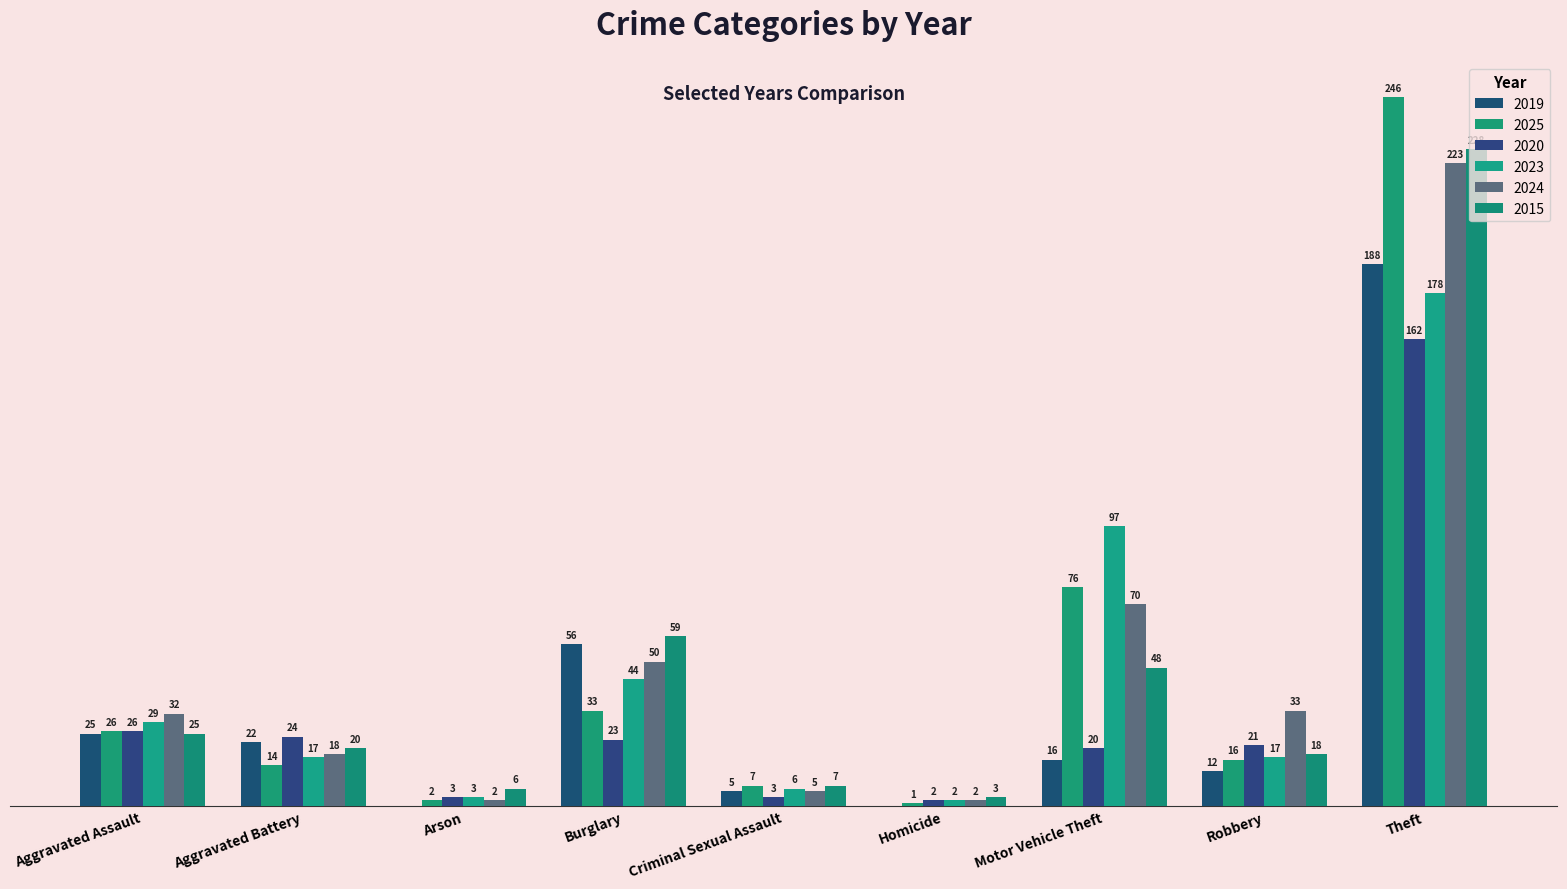

Which label corresponds to the smallest value in the chart?

Arson